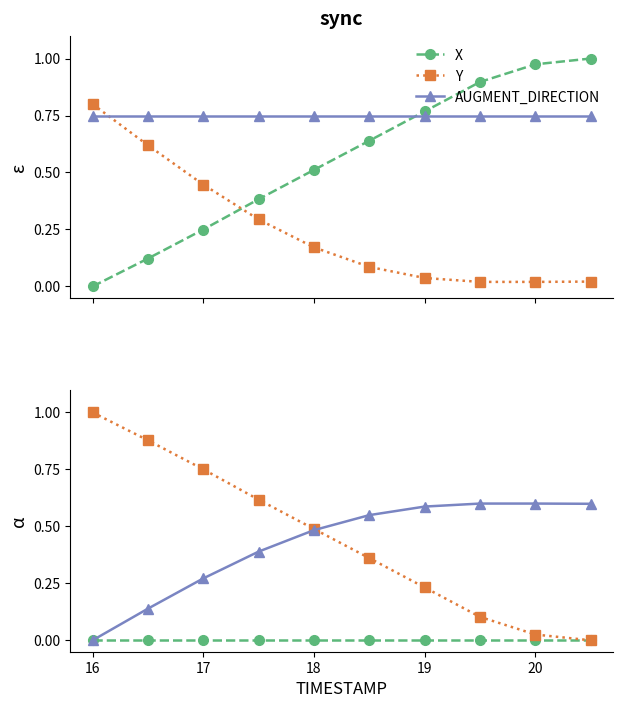

What is the difference between the maximum and minimum values in the Y series?

1.0